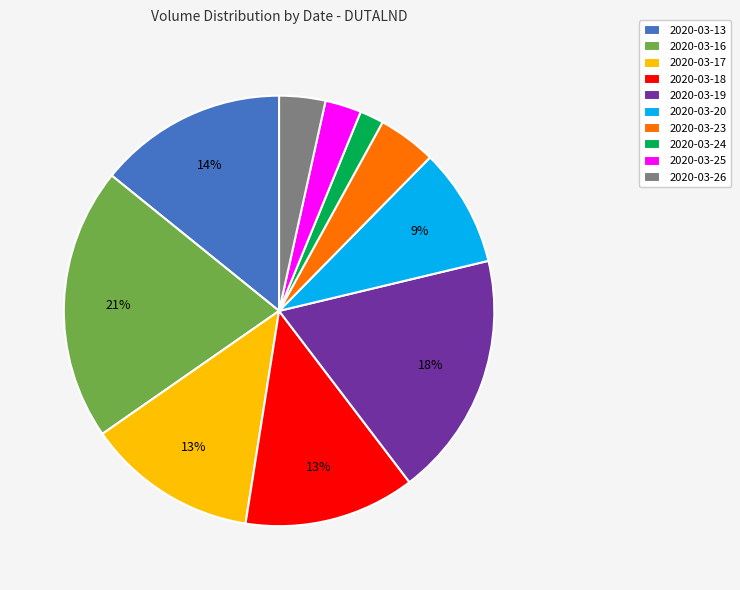

Is it true that 2020-03-26 is 17% of the pie?

False